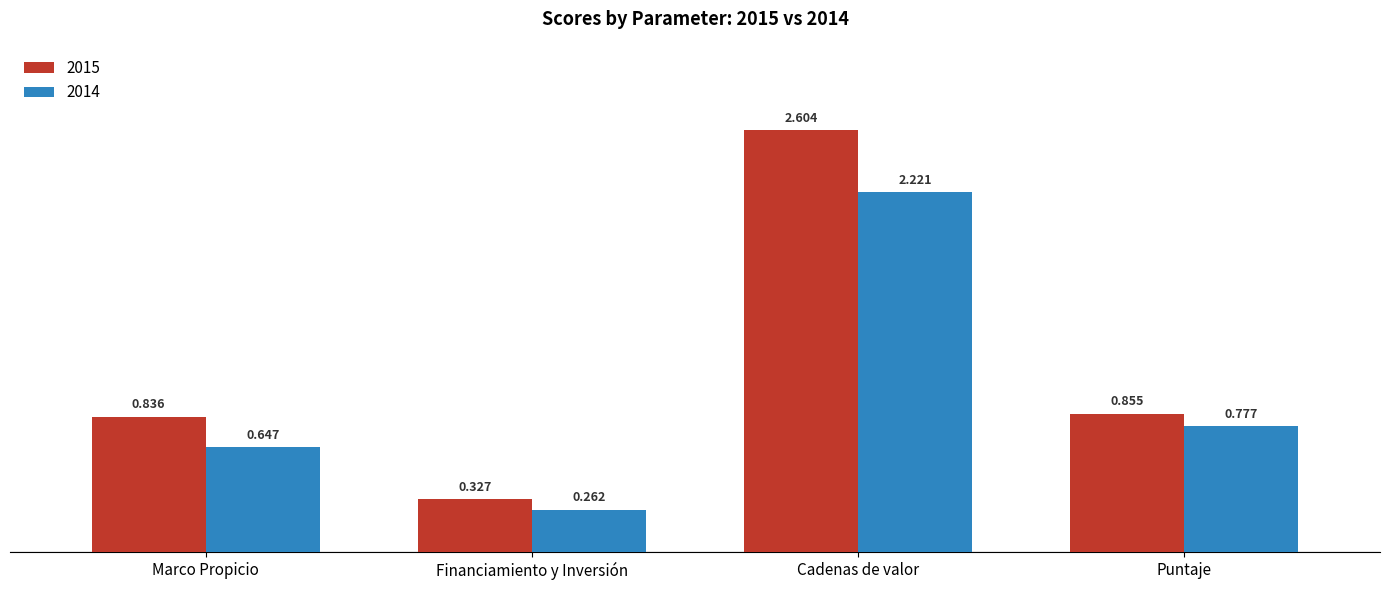

Rank the series by their maximum value, from lowest to highest.

2014, 2015